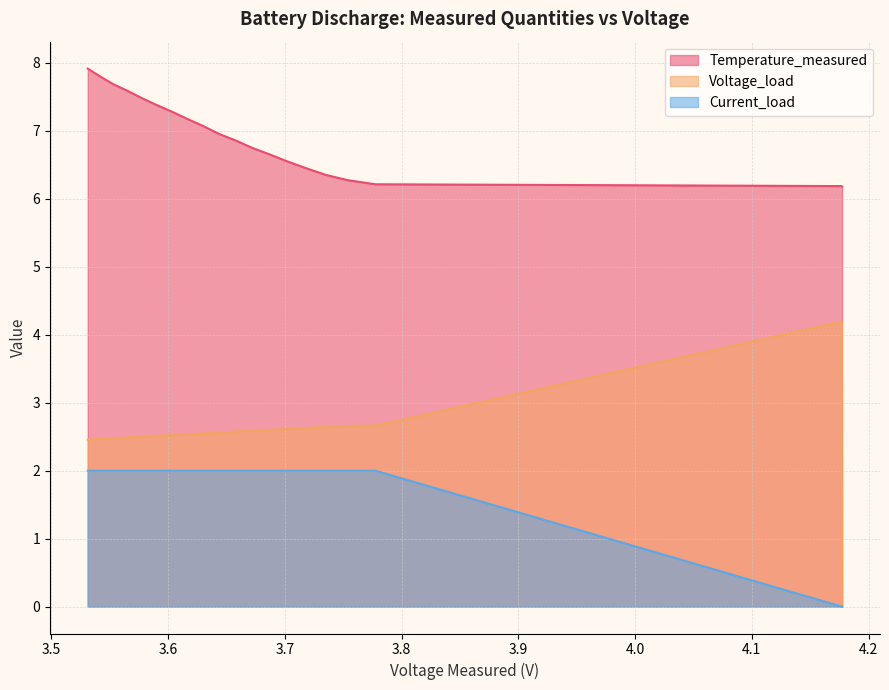

Which series has the largest range (max minus min)?

Voltage_load